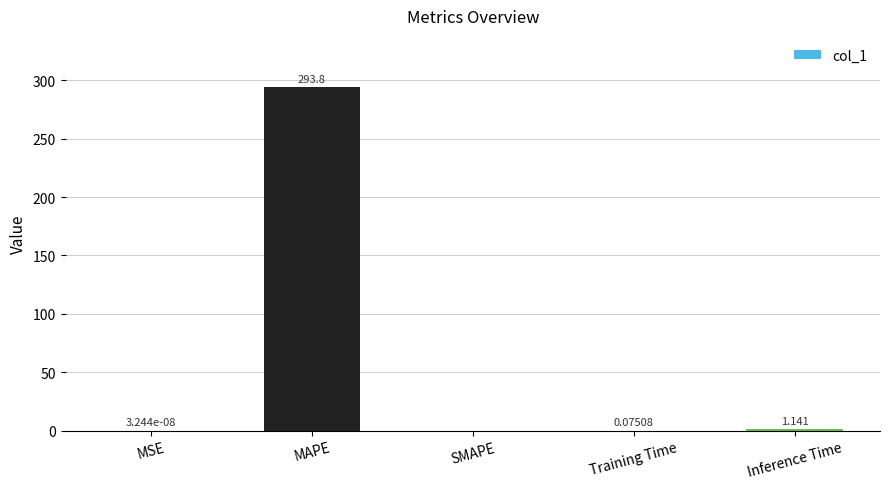

How many values exceed 0?

4